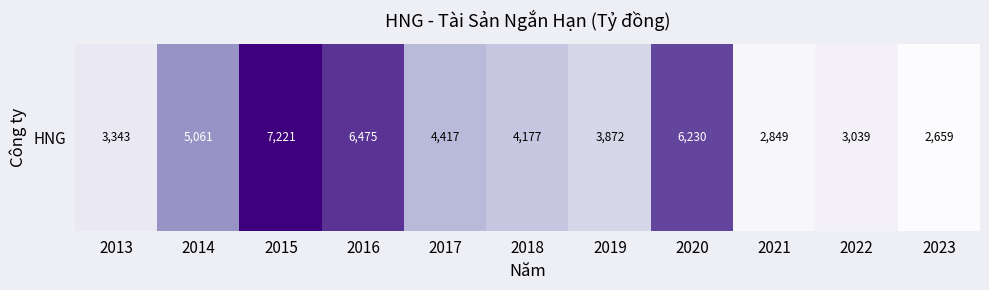

Is it true that the value at 2014 is 5061.4?

True